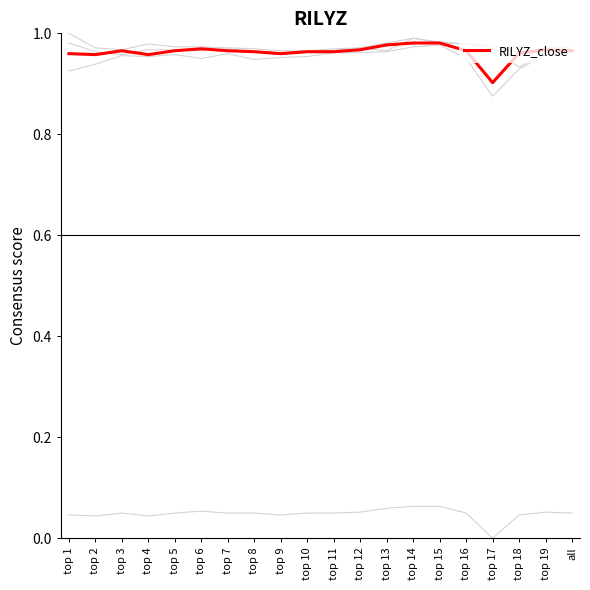

Which category has the highest value across all series?

top 14